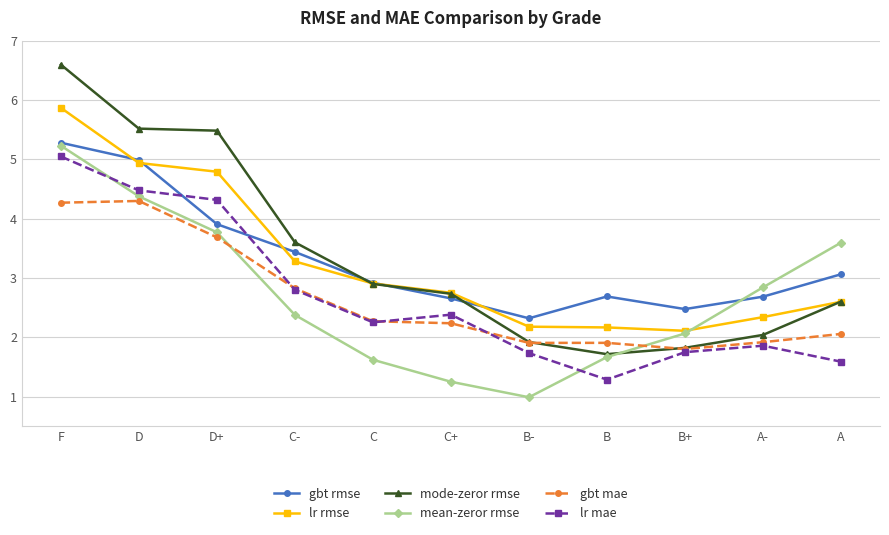

How many lines are shown in the chart?

6